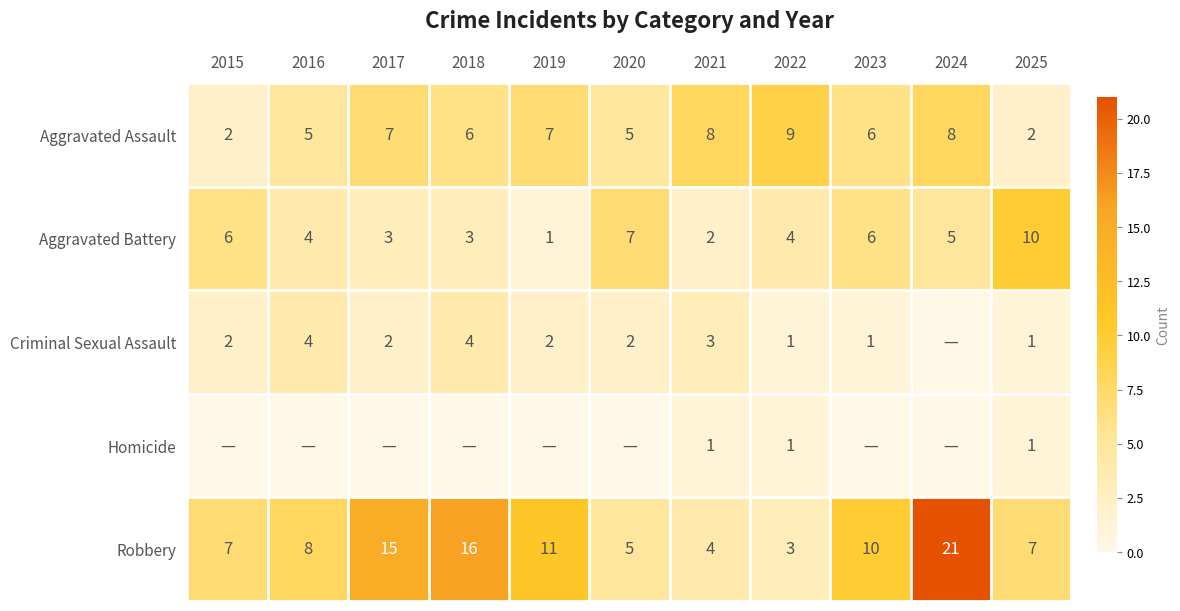

Is the value of Robbery at 2025 greater than the value of Criminal Sexual Assault at 2016?

Yes